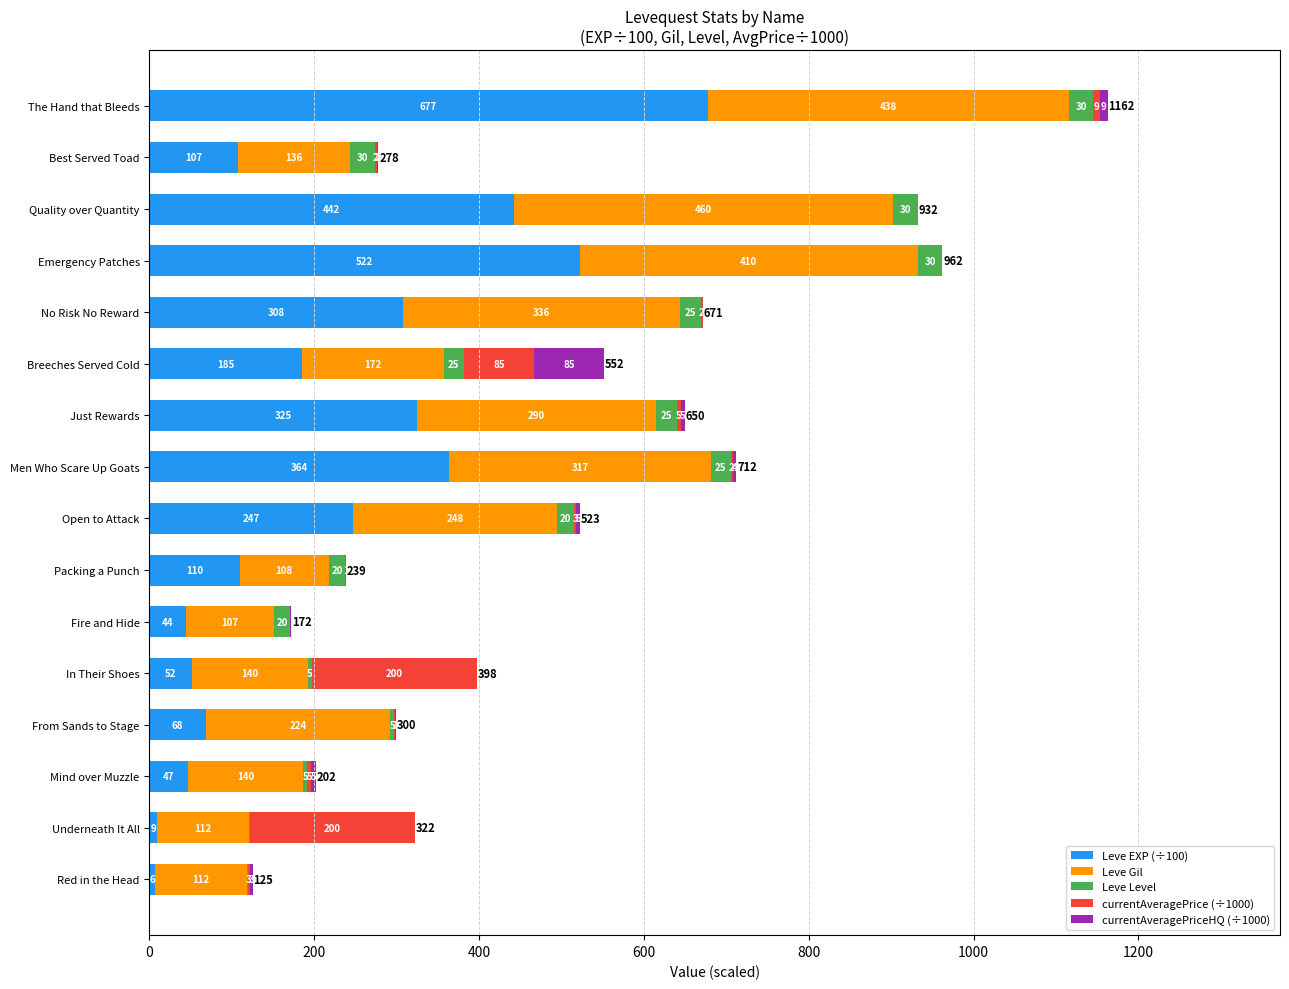

Count the number of data series in this chart.

5